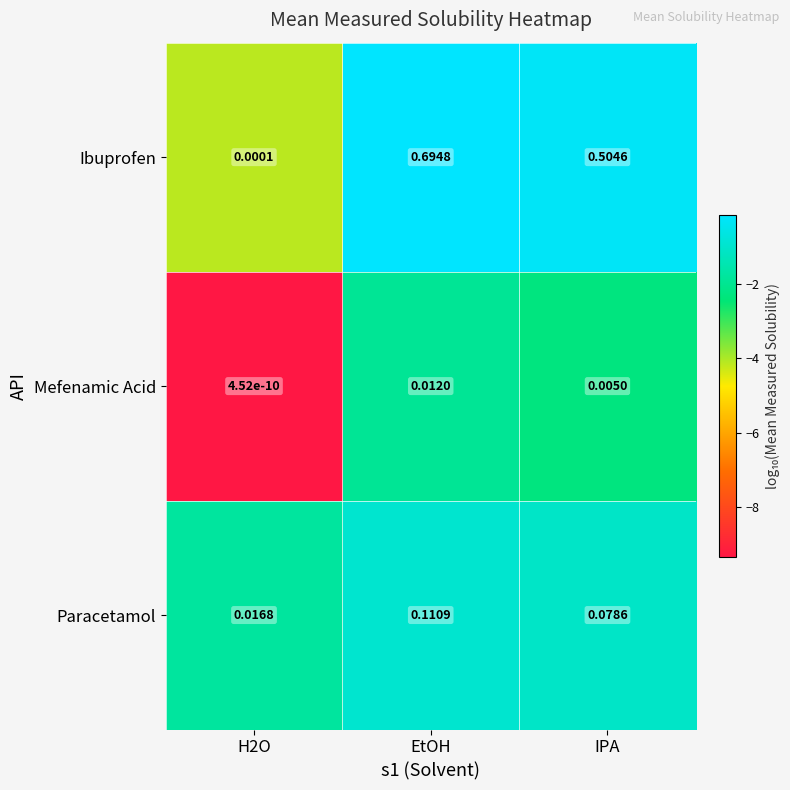

Which series has the widest spread of values?

Ibuprofen